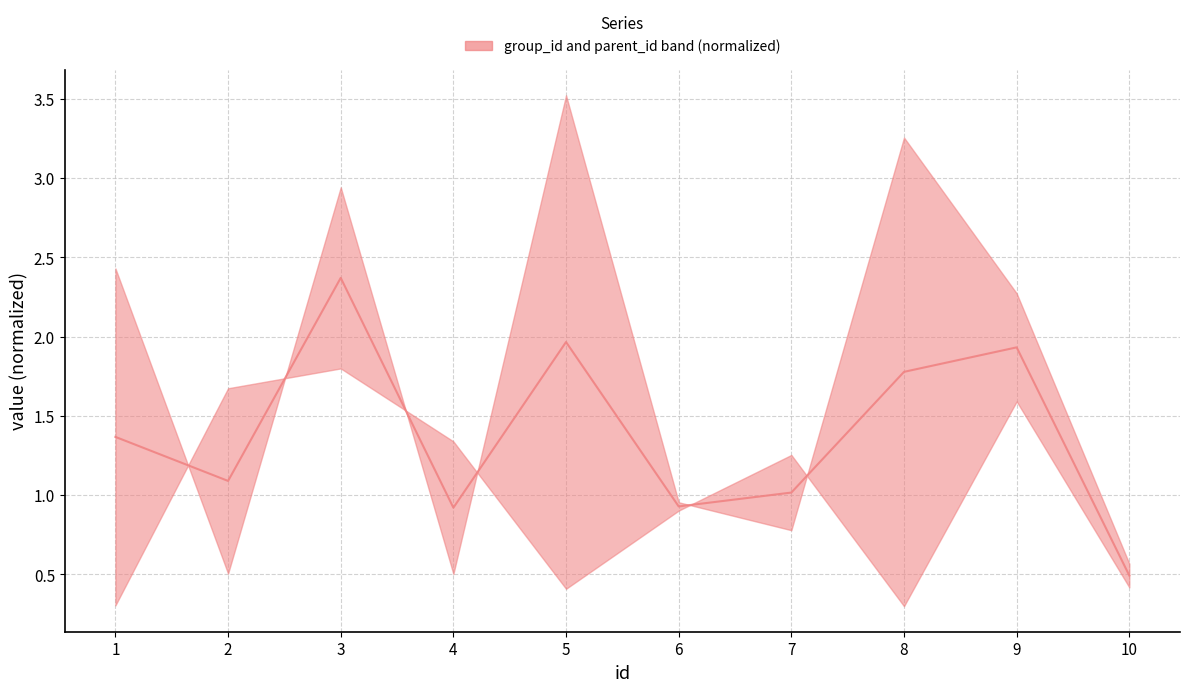

Between 5 and 2, which is larger?

5